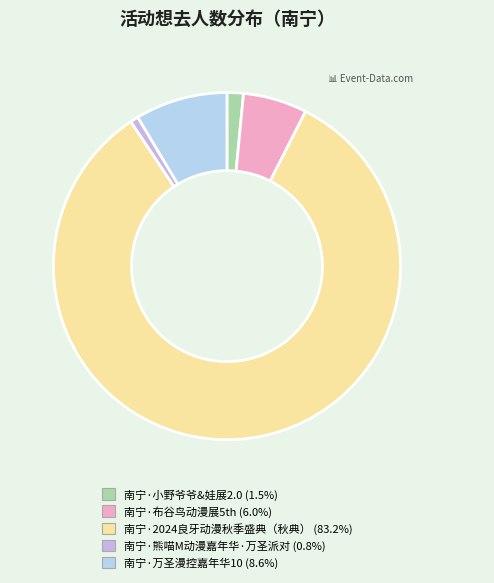

What percentage is the 南宁·2024良牙动漫秋季盛典（秋典） slice, to the nearest percent?

83%